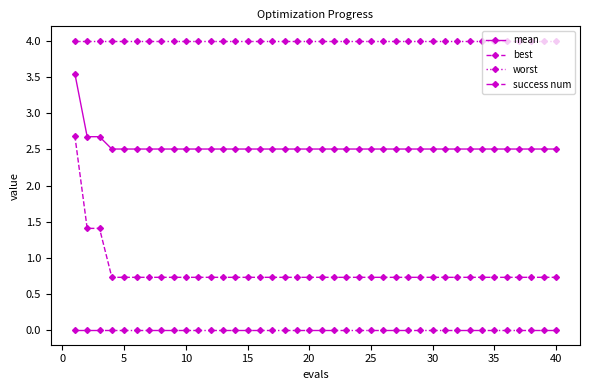

True or false: success num and worst intersect in this chart.

False